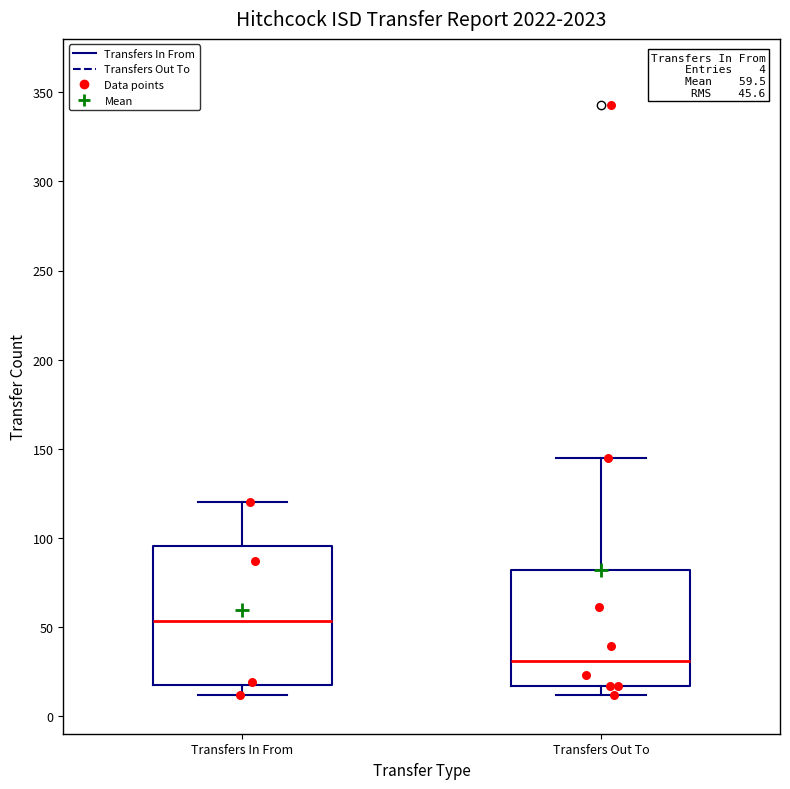

Comparing the boxes themselves (not the whiskers), which one is the tallest?

Transfers In From